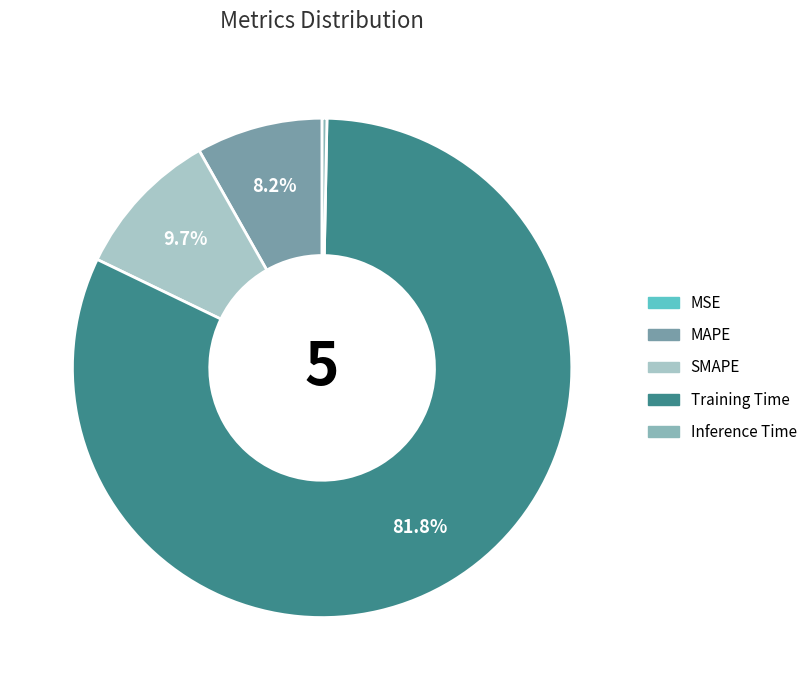

To the nearest percent, what is the difference between the Training Time and Inference Time slice percentages?

82%